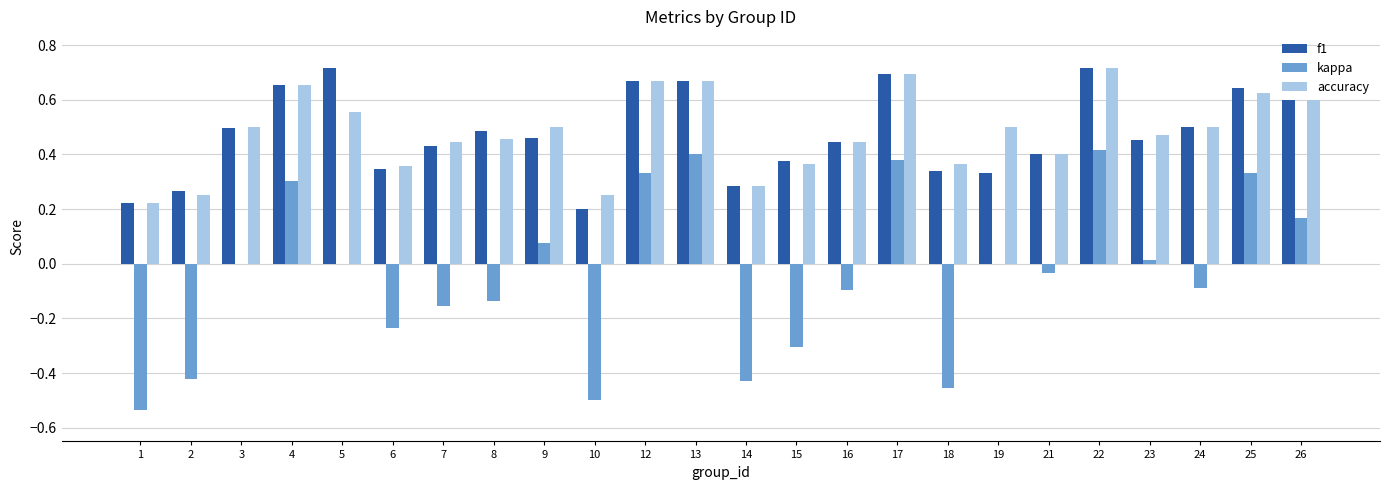

What is the sum of all kappa values?

-1.0